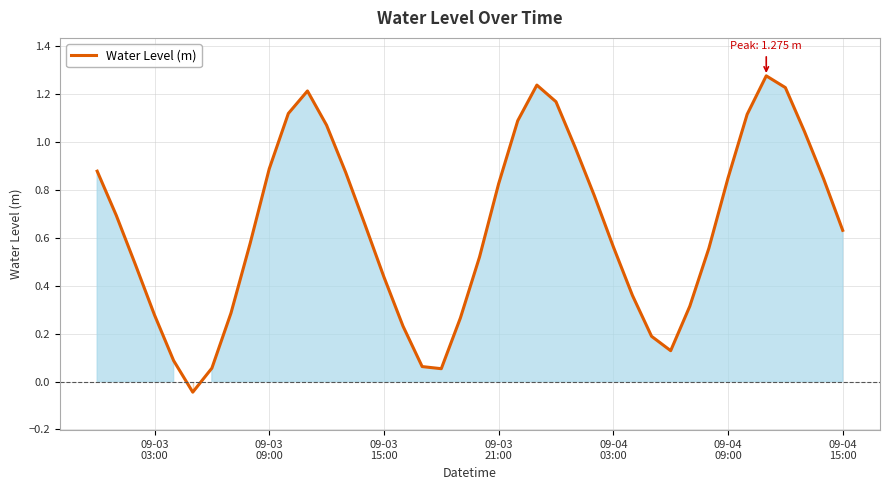

Reading right to left, extract all data points from this chart.

0.6	0.8	1.0	1.2	1.3	1.1	0.8	0.6	0.3	0.1	0.2	0.4	0.6	0.8	1.0	1.2	1.2	1.1	0.8	0.5	0.3	0.1	0.1	0.2	0.4	0.7	0.9	1.1	1.2	1.1	0.9	0.6	0.3	0.1	-0.0	0.1	0.3	0.5	0.7	0.9